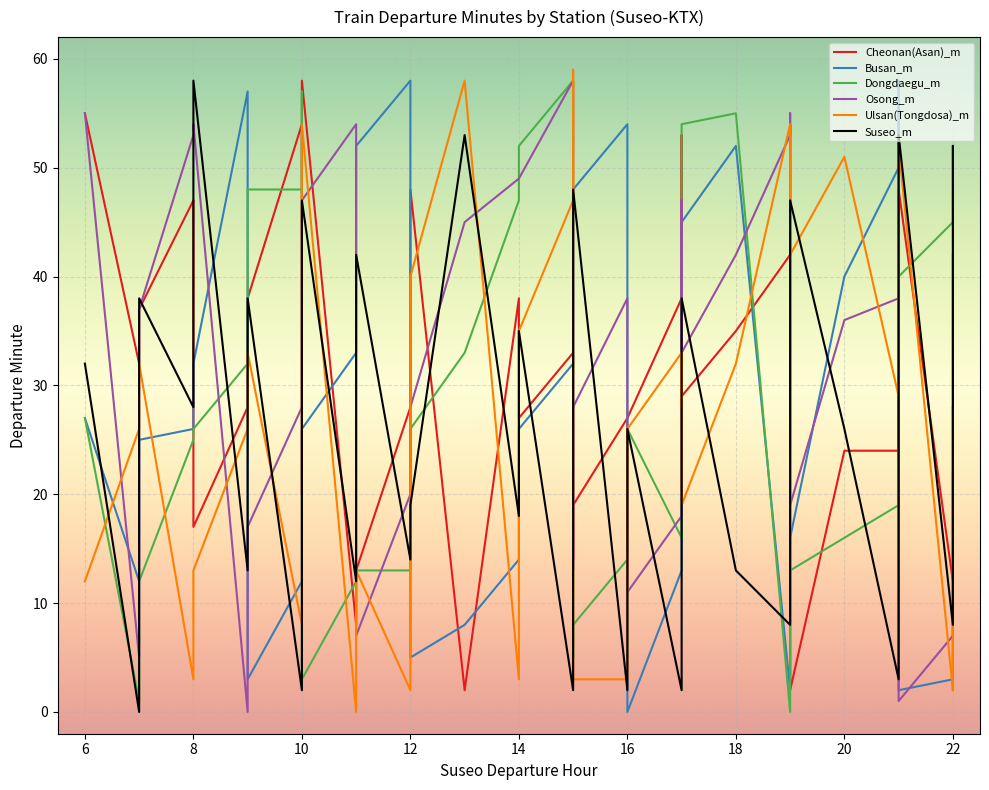

Which label corresponds to the smallest value in the chart?

16